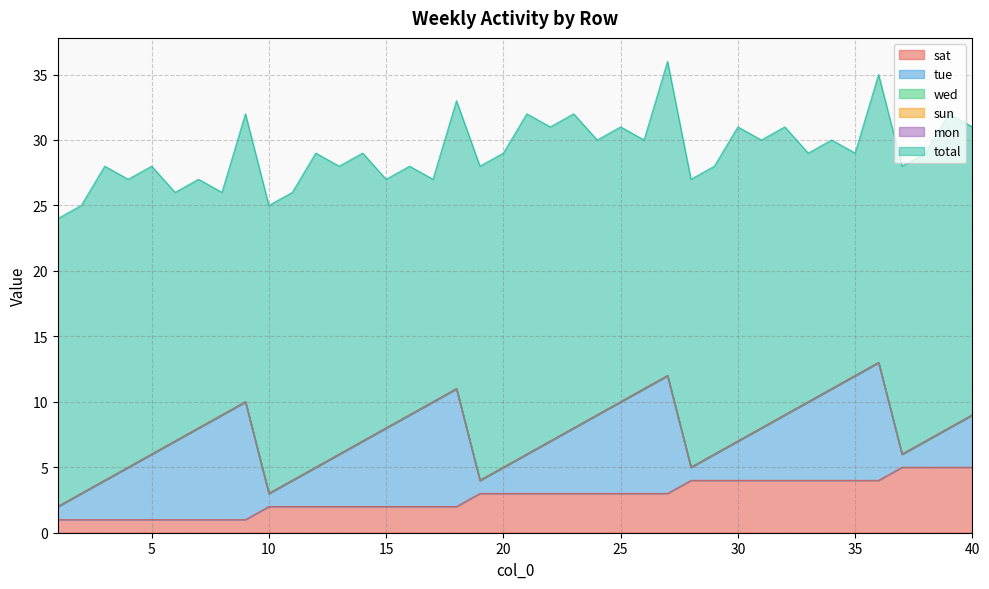

Where is total nearest to the value 21?

24